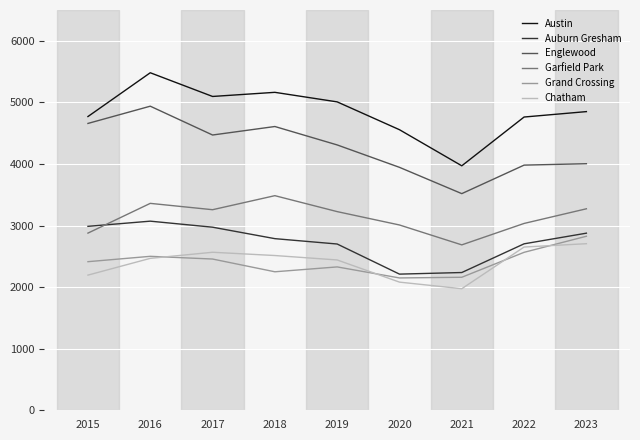

At which label does Auburn Gresham first exceed 2787?

2015